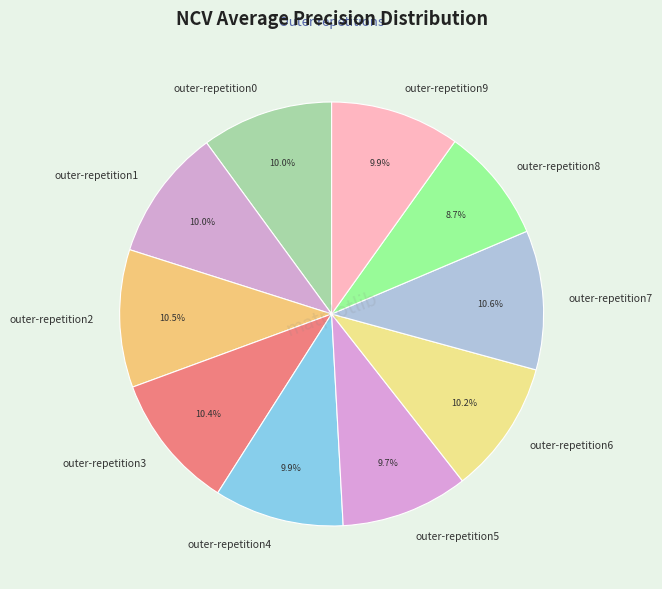

What percentage is the outer-repetition4 slice, to the nearest percent?

10%